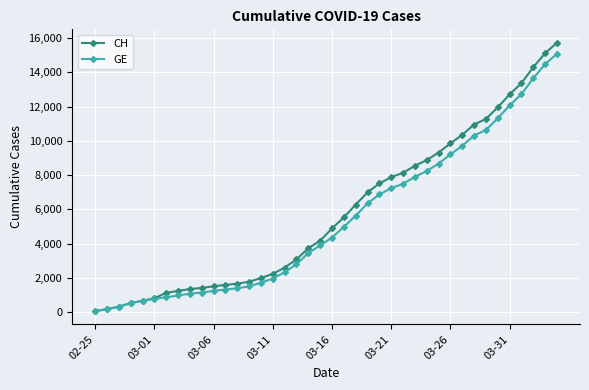

What is the greatest value displayed?

15719